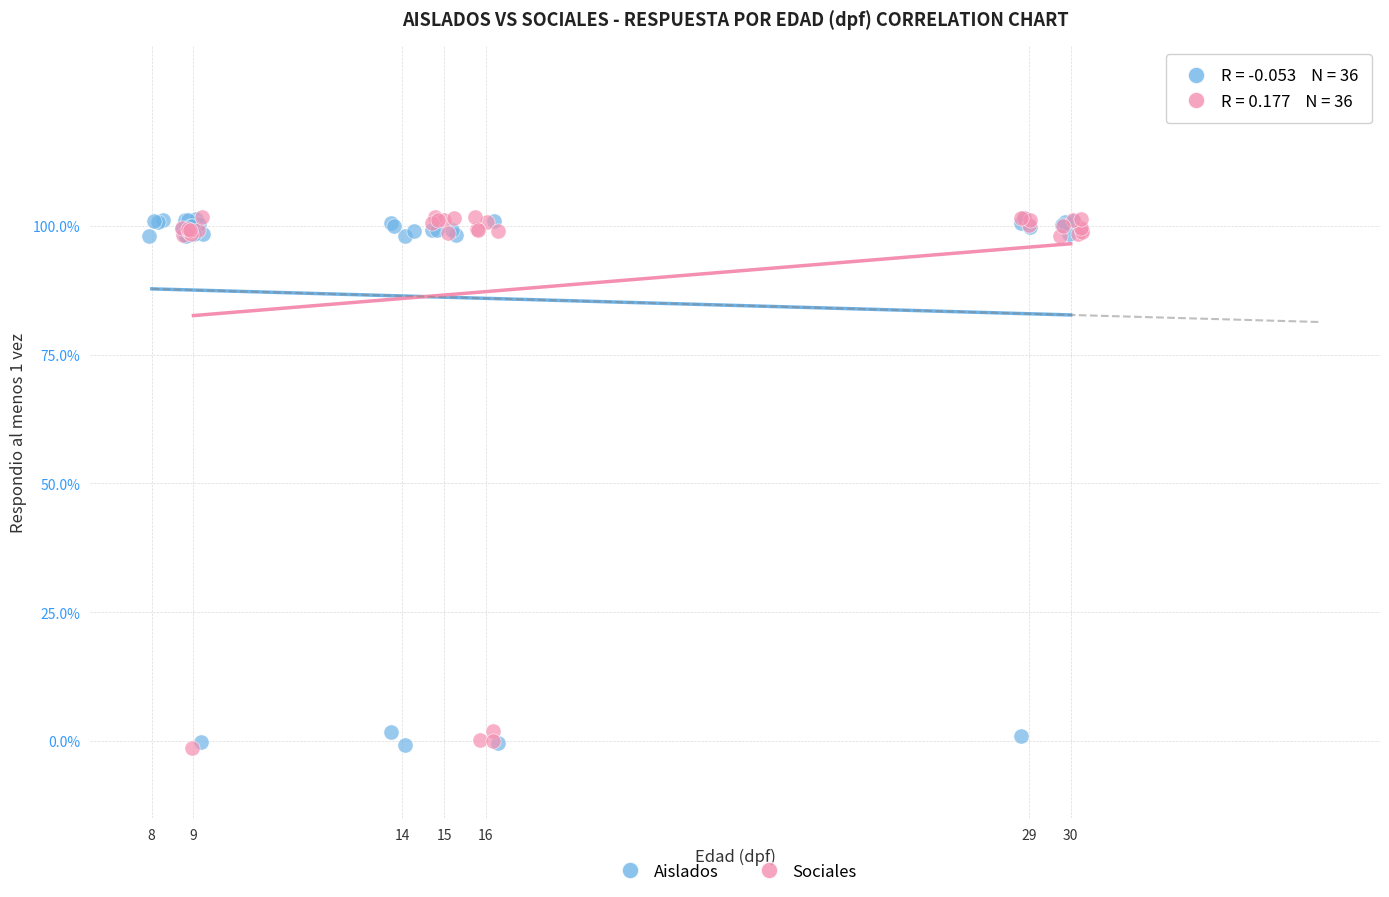

What are all the series names shown in the legend?

Aislados, Sociales